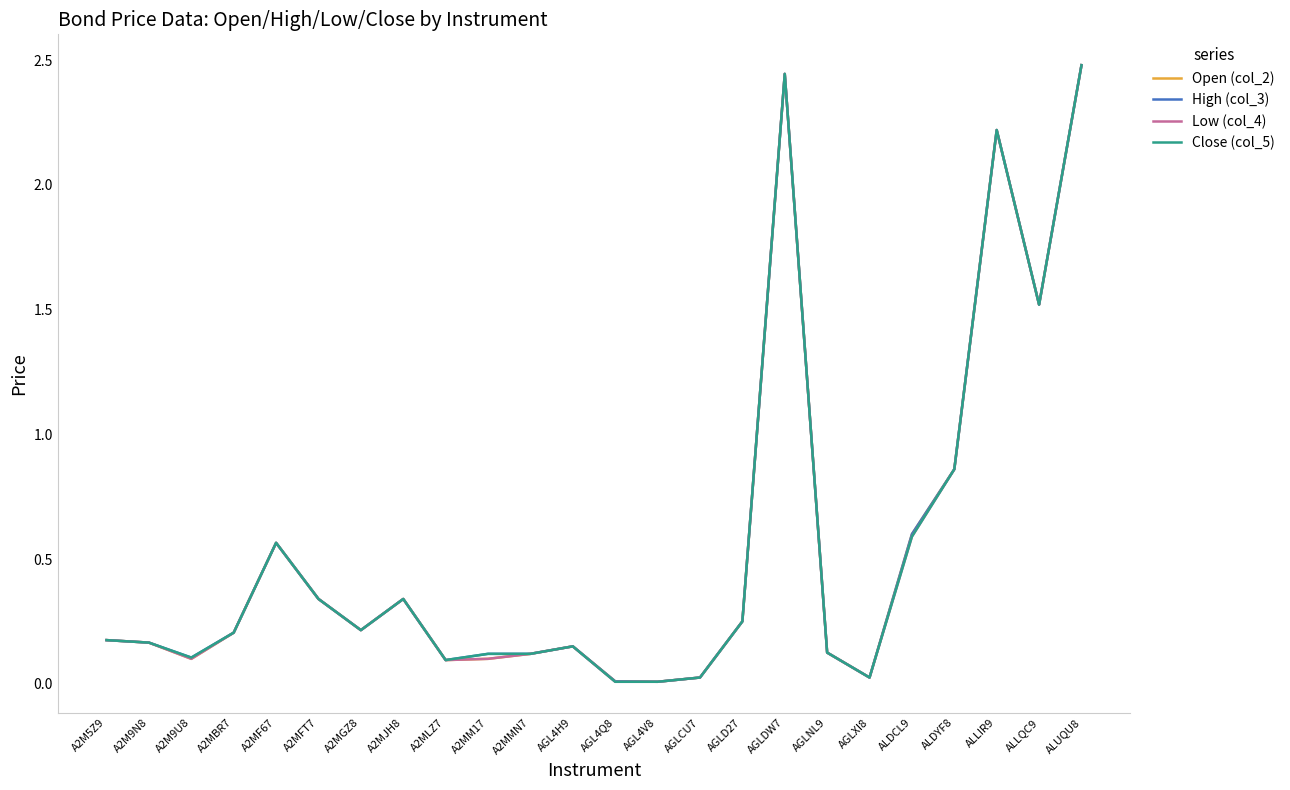

What is the total value across all series at AGLNL9?

0.5